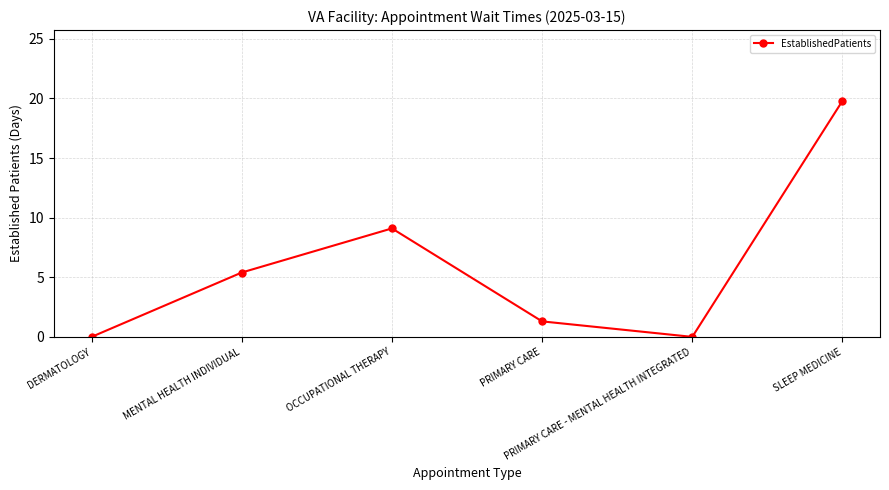

How many lines are shown in the chart?

1